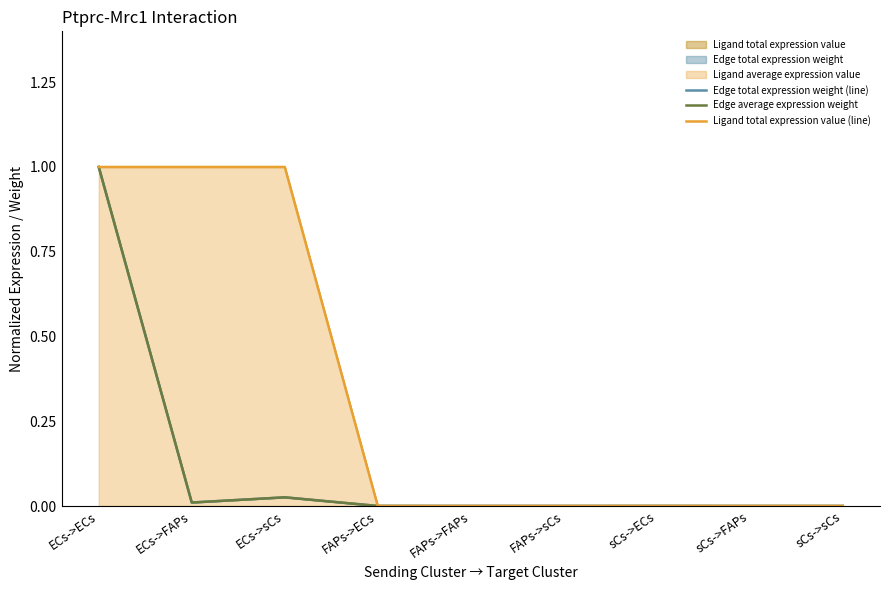

List the labels in order of Ligand total expression value (line) value, smallest first.

FAPs->ECs, FAPs->FAPs, FAPs->sCs, sCs->ECs, sCs->FAPs, sCs->sCs, ECs->ECs, ECs->FAPs, ECs->sCs